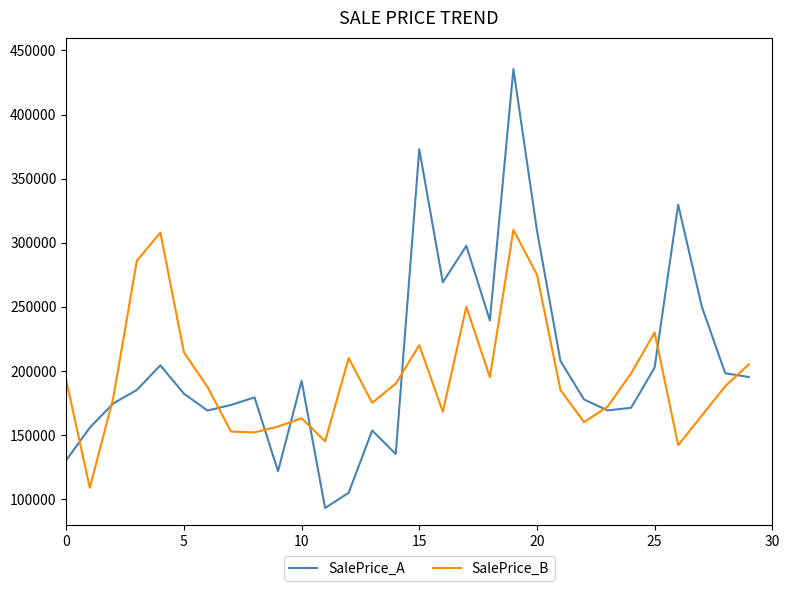

Which series has the largest total across all categories?

SalePrice_A